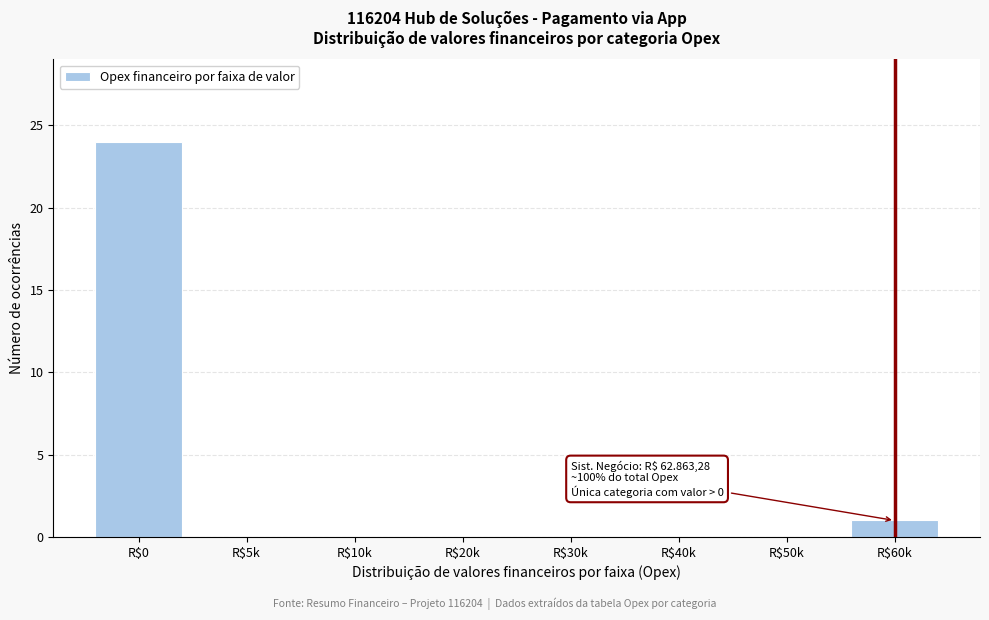

What is the greatest value displayed?

24